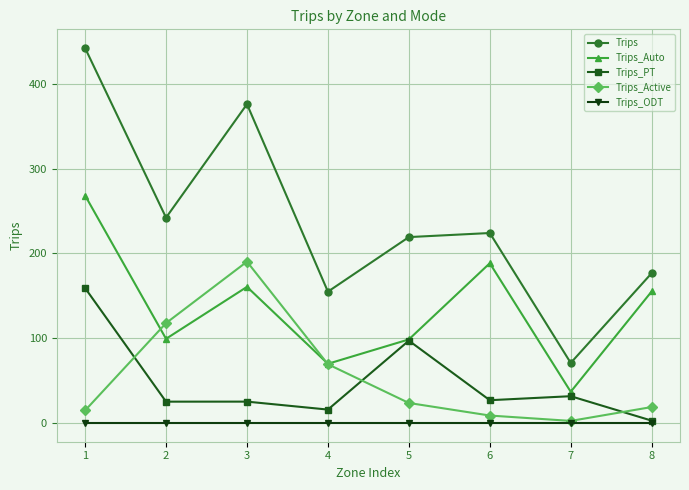

True or false: Trips_ODT and Trips_Auto intersect in this chart.

False